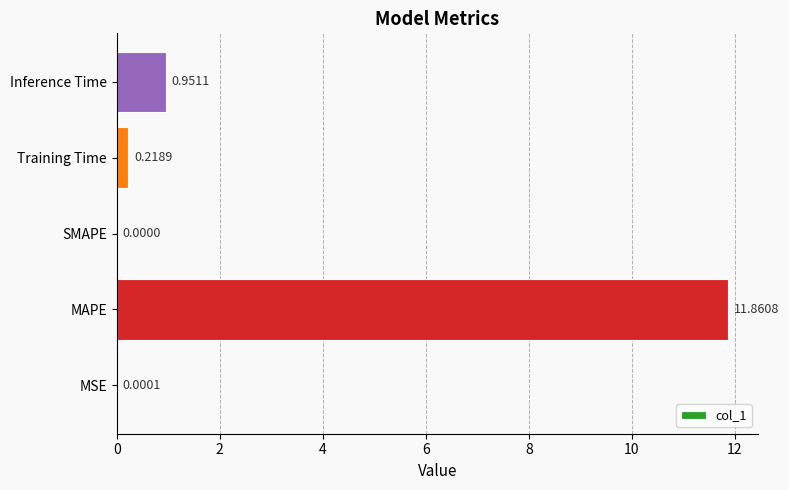

What is the sum of all values?

13.0